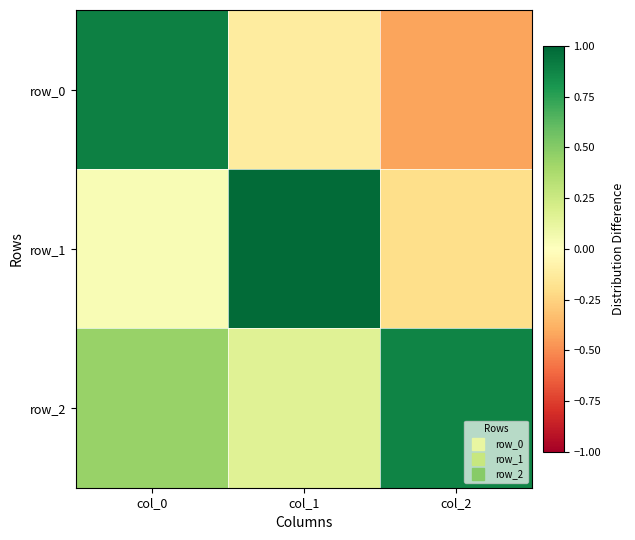

Which label corresponds to the largest value in the chart?

col_1